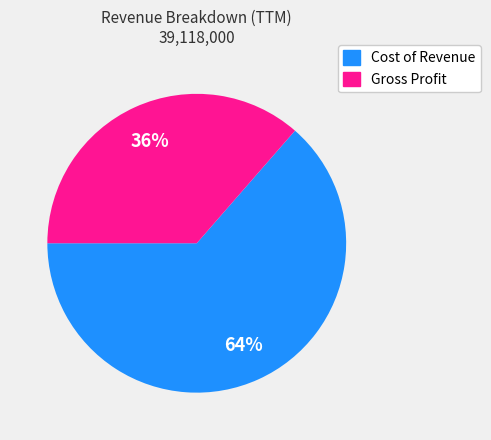

The Cost of Revenue slice represents 64% of the pie. True or false?

True